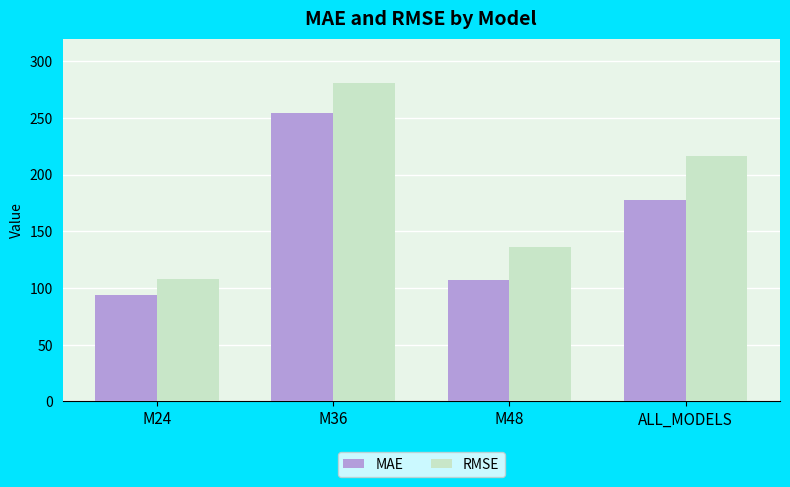

What are all the series names shown in the legend?

MAE, RMSE